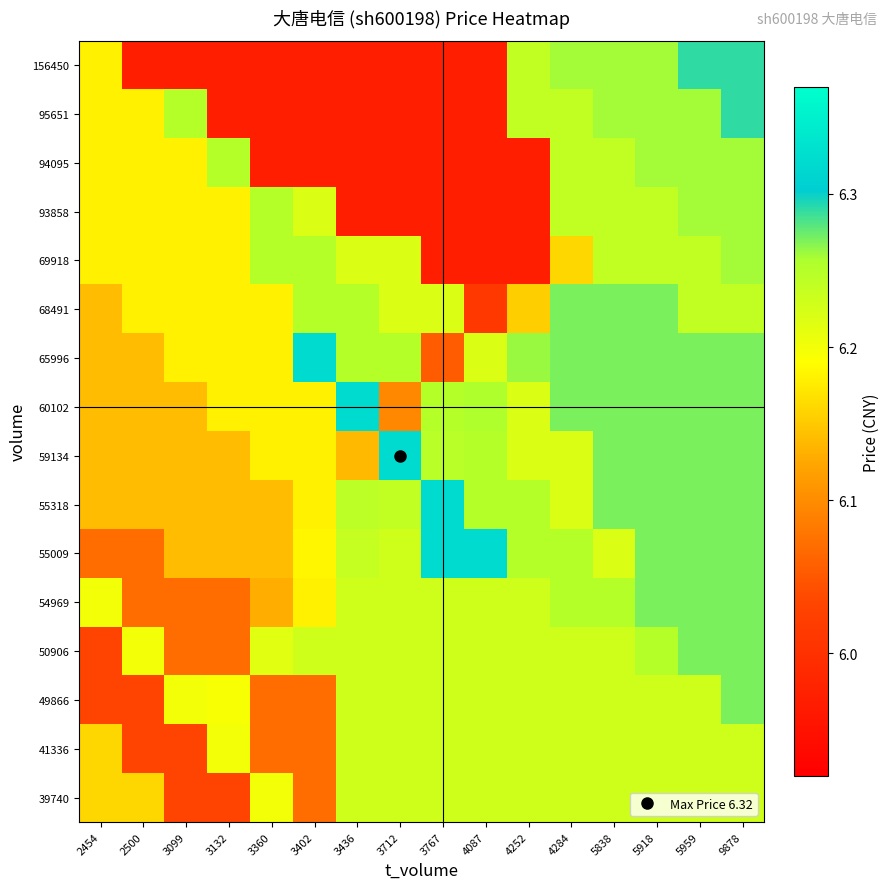

At which category is the sum across all series the highest?

9878